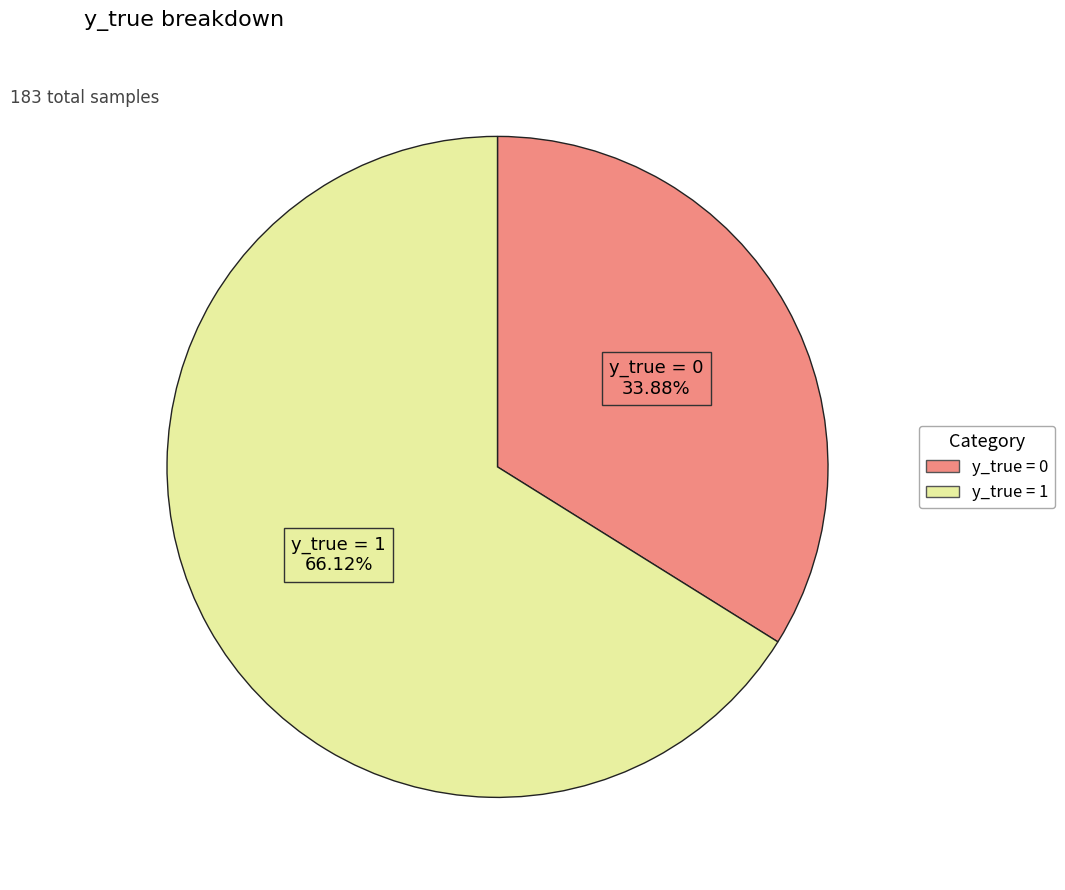

Which slice is the largest?

y_true = 1